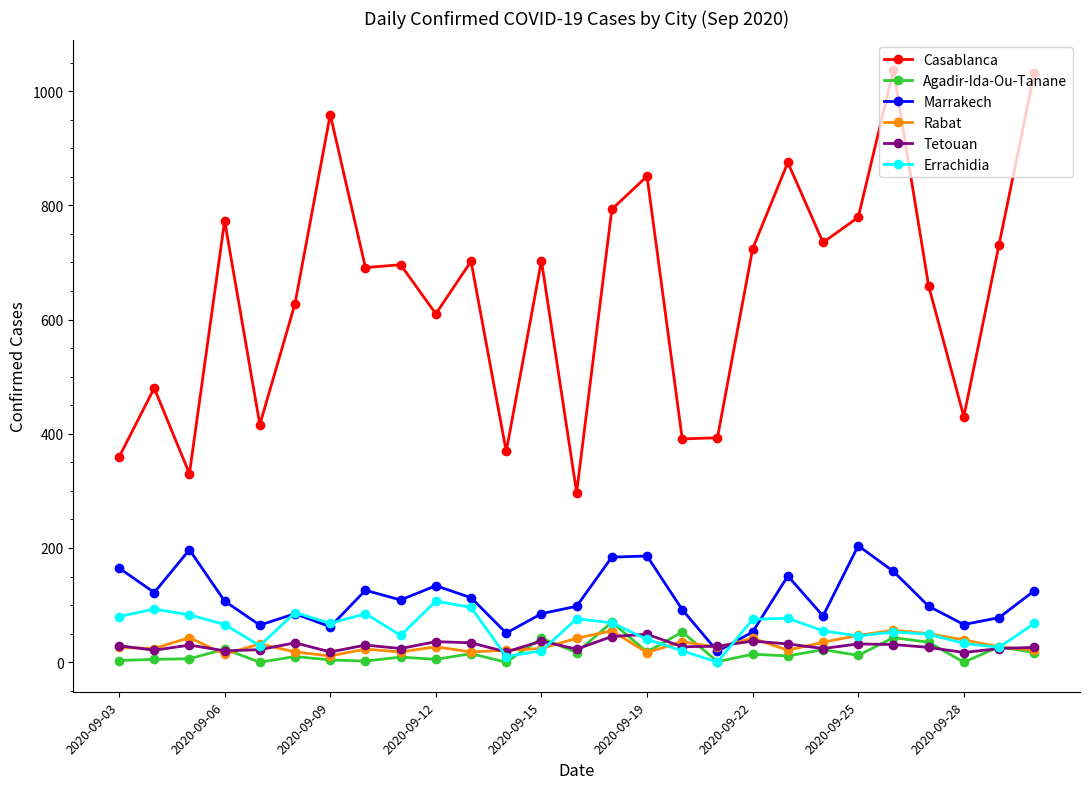

What is the average value of the Casablanca series?

646